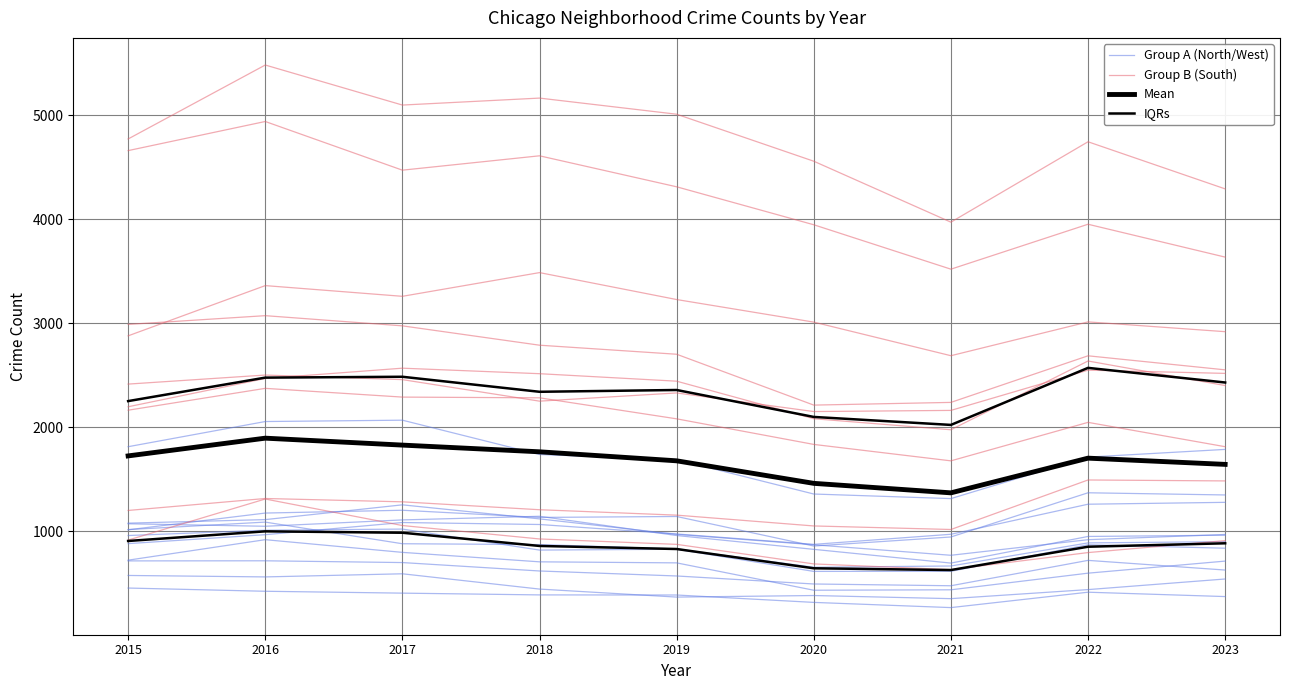

Rank the categories by Group A (North/West) value from lowest to highest.

2021, 2020, 2022, 2023, 2019, 2015, 2016, 2018, 2017